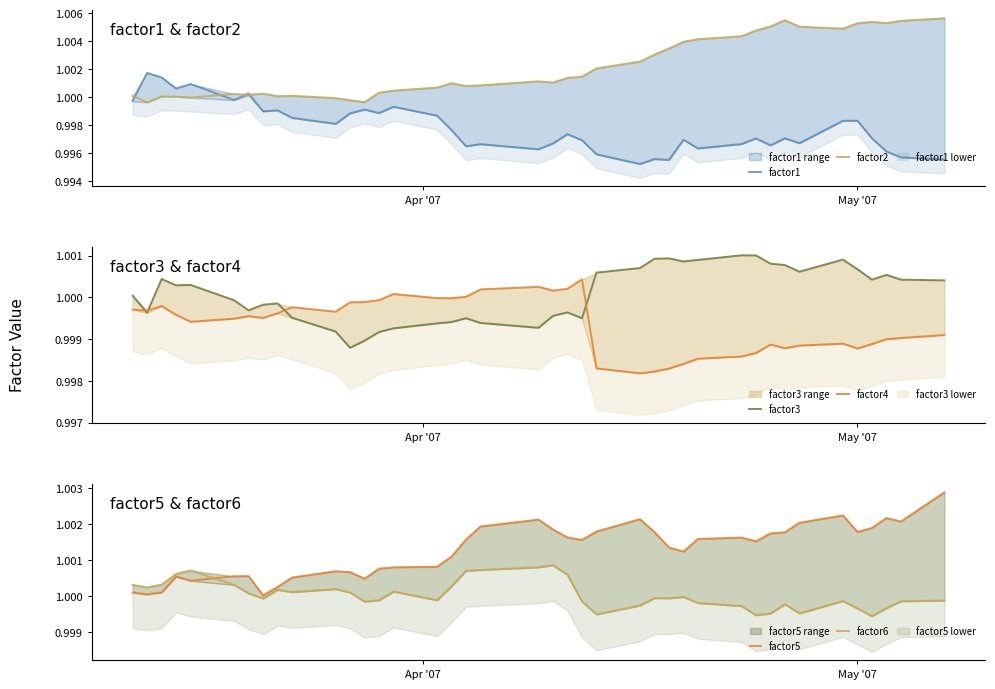

What are all the series names shown in the legend?

factor1, factor2, factor3, factor4, factor5, factor6